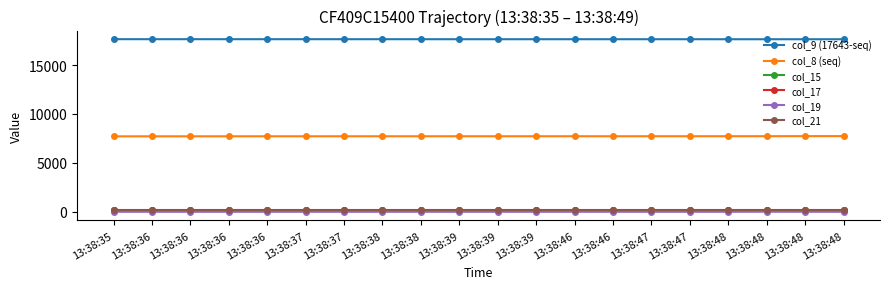

Does the chart have visible grid lines?

No